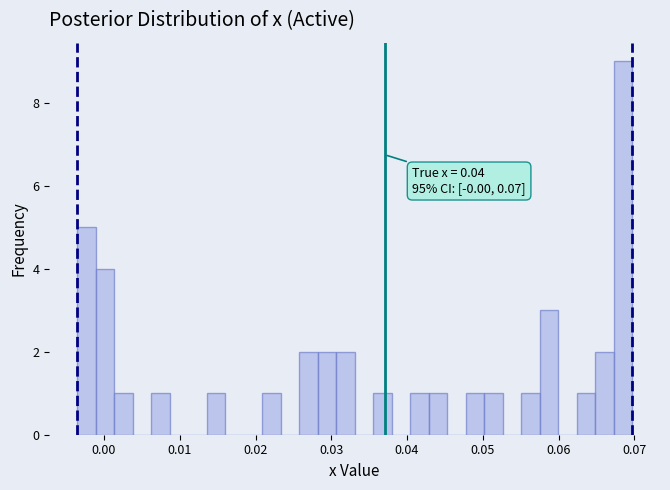

Read against the x-axis, roughly where is the centre of the tallest bar?

0.069